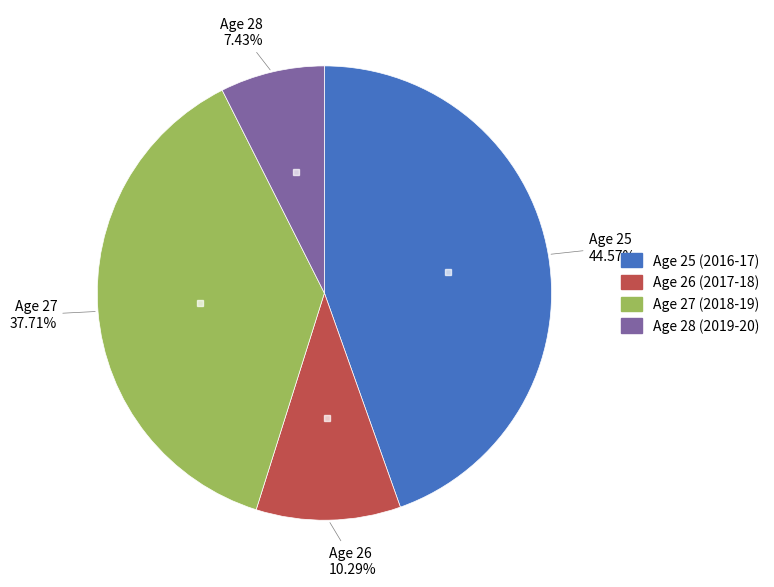

Does Age 25 (2016-17) account for over 50% of the chart?

No